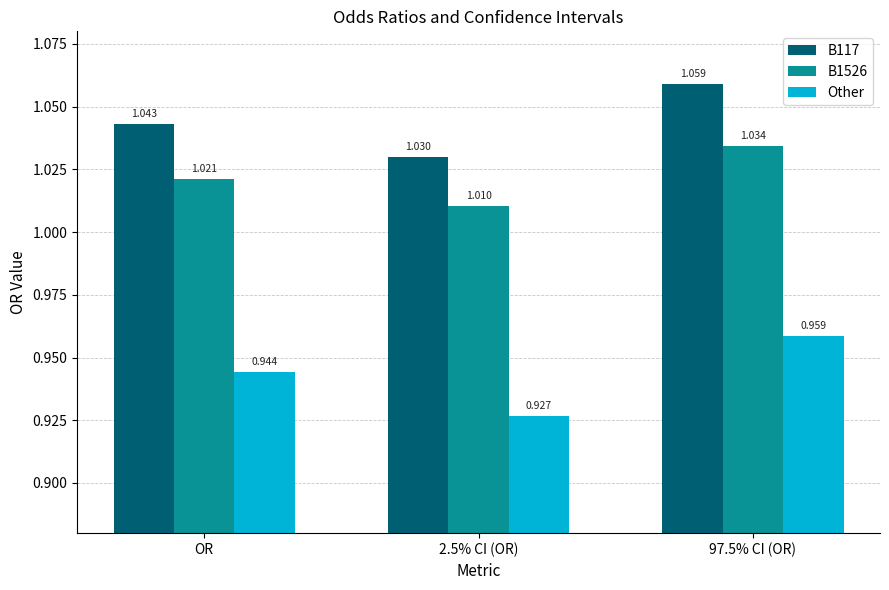

Which series has the widest spread of values?

Other